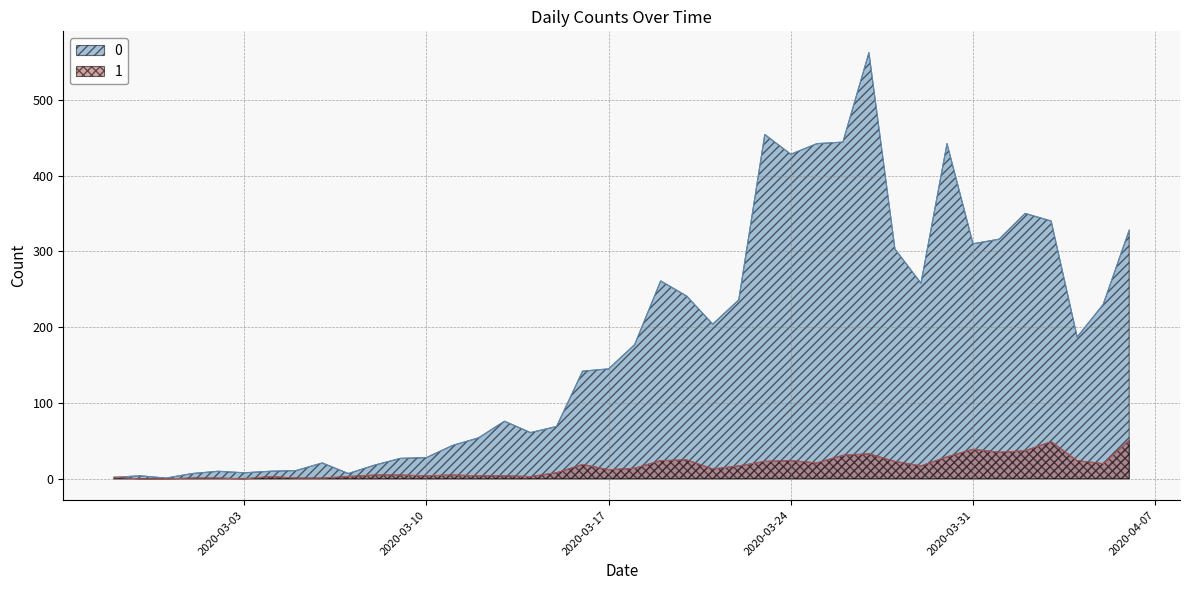

How many interior local valleys does the 0 series have?

9